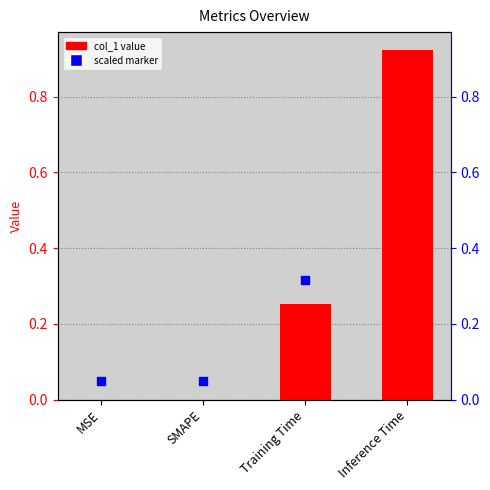

Is the value of col_1 at MSE greater than the value of scaled ref at MSE?

No